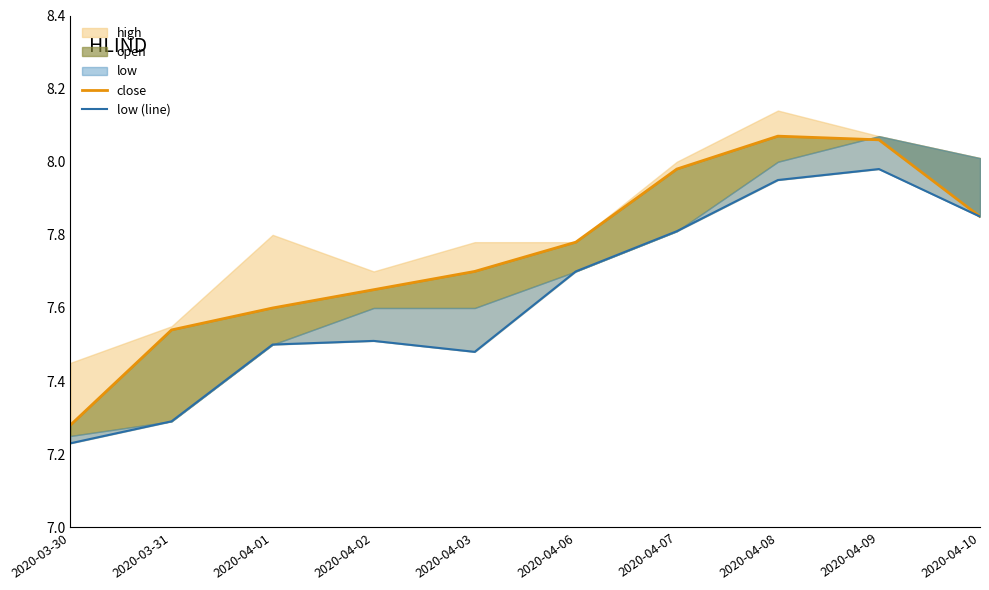

What is the maximum value for close?

8.1